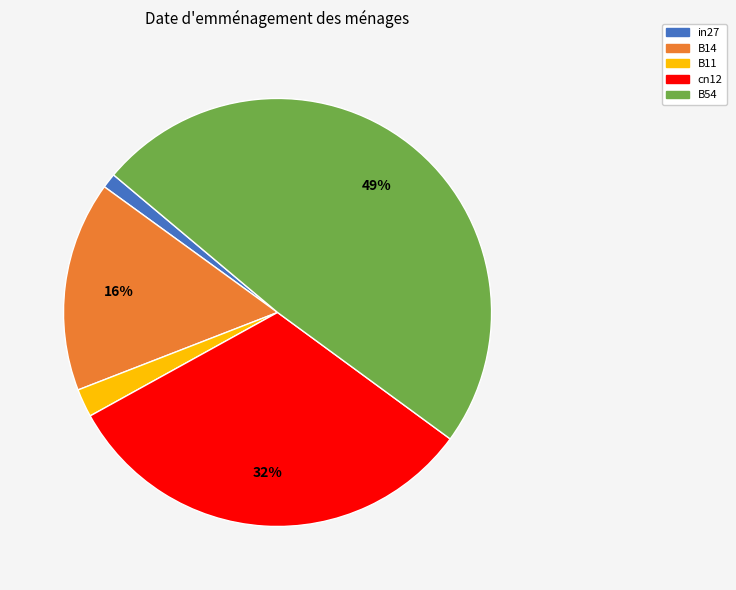

True or false: B11 accounts for 2% of the total.

True